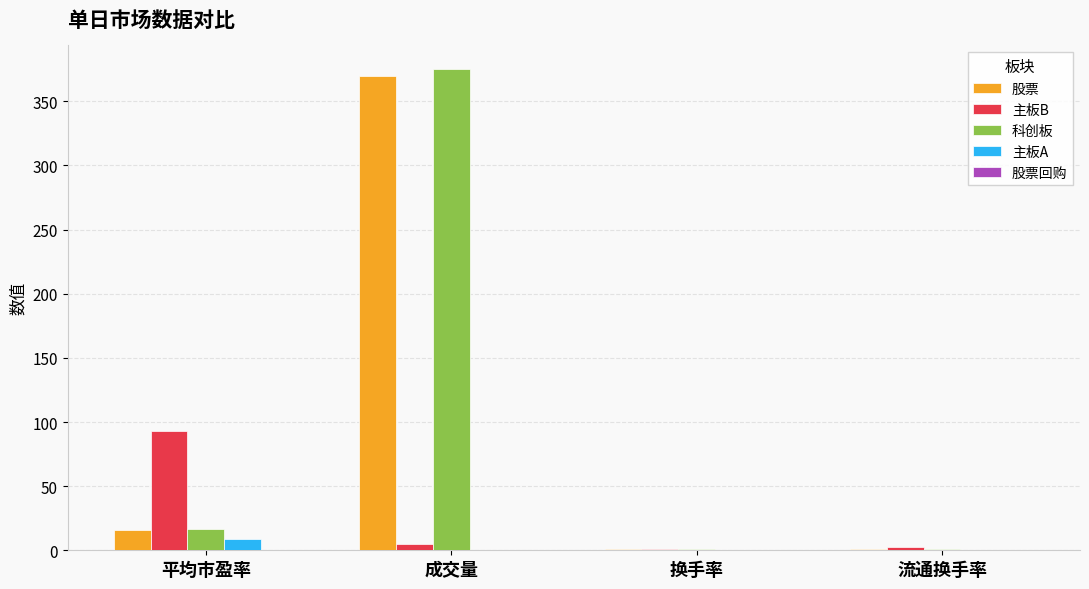

The 主板A series shows 8.6 at 平均市盈率. True or false?

True